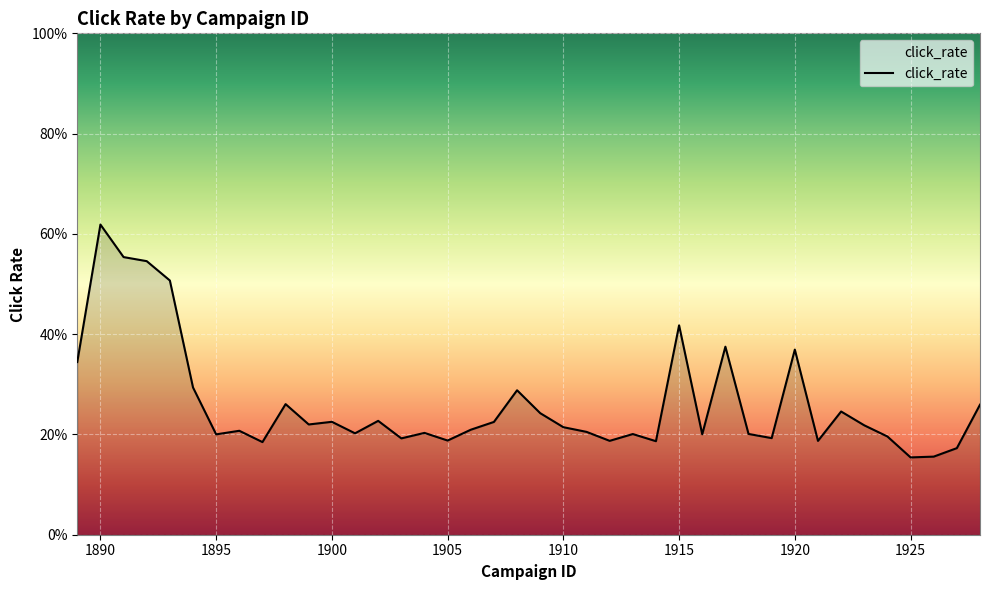

What is the value of the 19th point from the left?

0.2